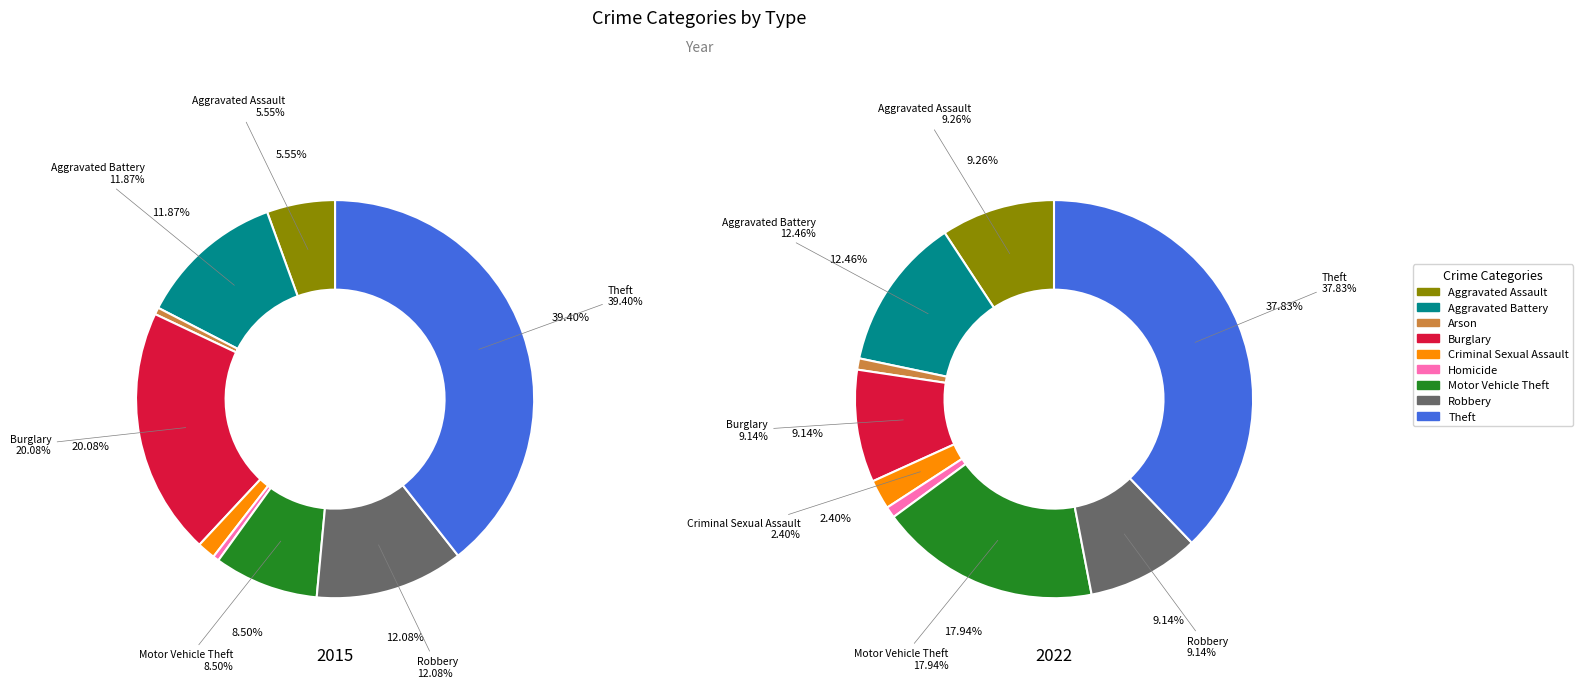

To the nearest percent, what percentage of the pie is Homicide?

1%